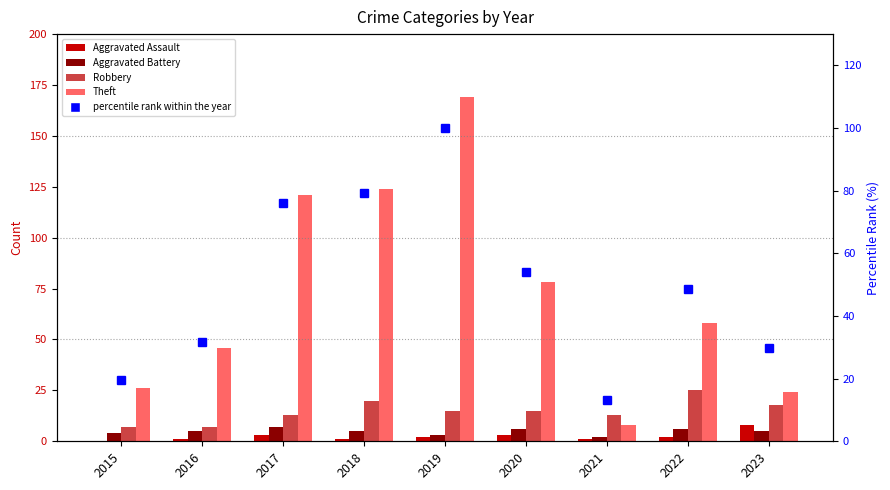

Reading left to right, list all the values displayed in this chart.

Aggravated Assault: 0.0	1.0	3.0	1.0	2.0	3.0	1.0	2.0	8.0
Aggravated Battery: 4.0	5.0	7.0	5.0	3.0	6.0	2.0	6.0	5.0
Robbery: 7.0	7.0	13.0	20.0	15.0	15.0	13.0	25.0	18.0
Theft: 26.0	46.0	121.0	124.0	169.0	78.0	8.0	58.0	24.0
percentile rank within the year: 19.6	31.7	76.2	79.4	100.0	54.0	13.2	48.7	29.6